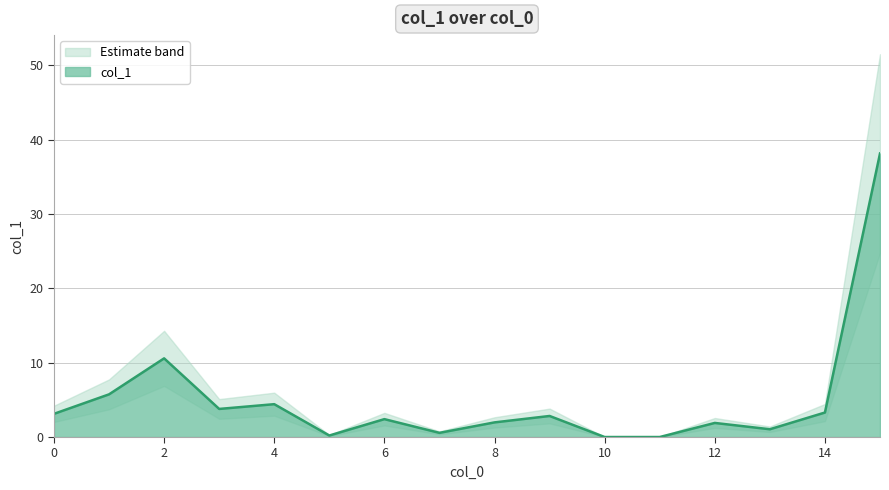

True or false: the data shows 2.9 at 4.

False